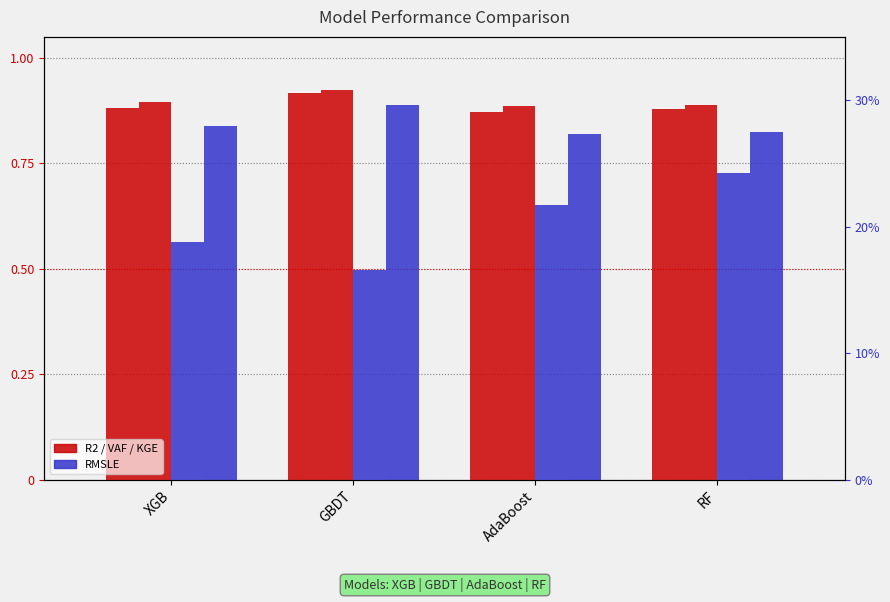

At which category is the sum across all series the highest?

GBDT